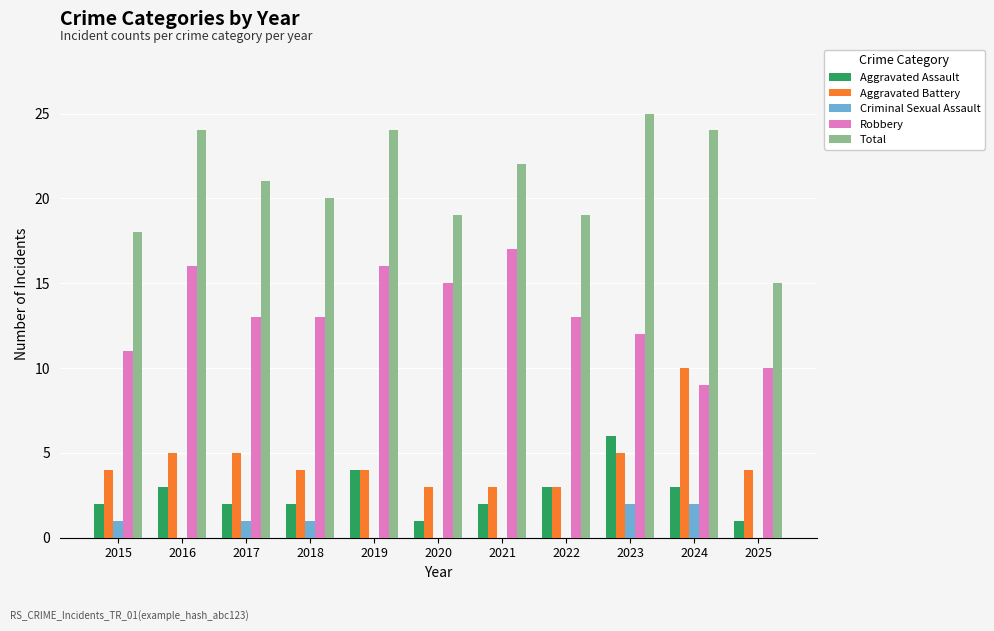

Is it true that Aggravated Battery equals 10 at 2024?

True